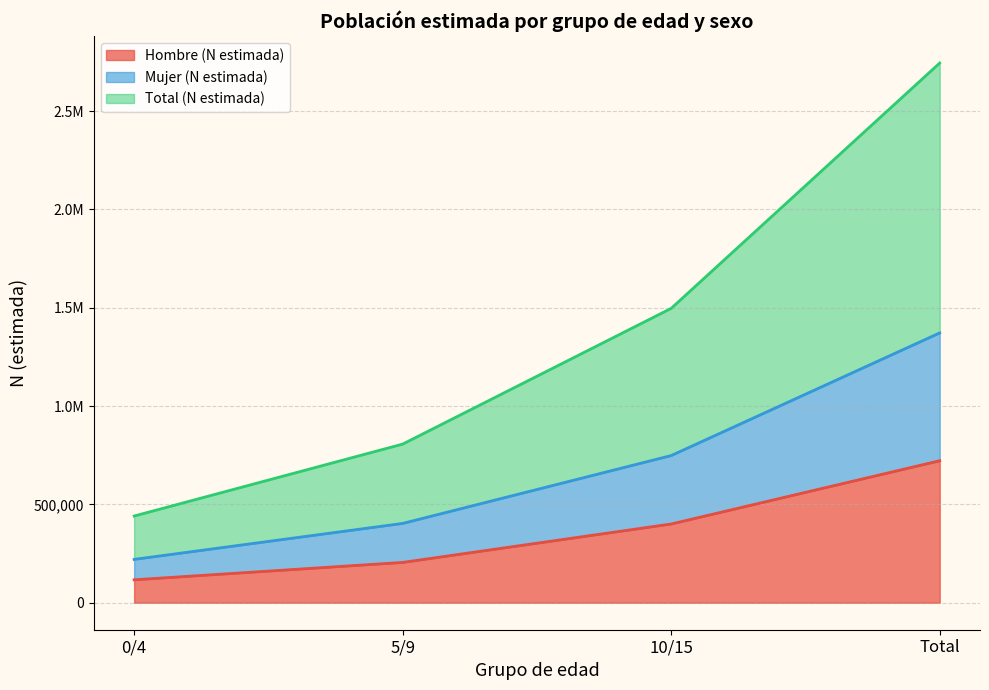

What is the minimum value for Total (N estimada) (line)?

440896